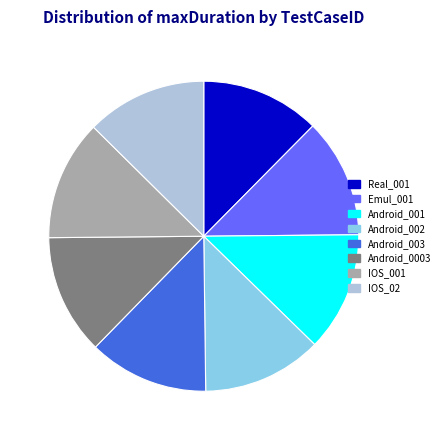

Does Emul_001 account for over 50% of the chart?

No